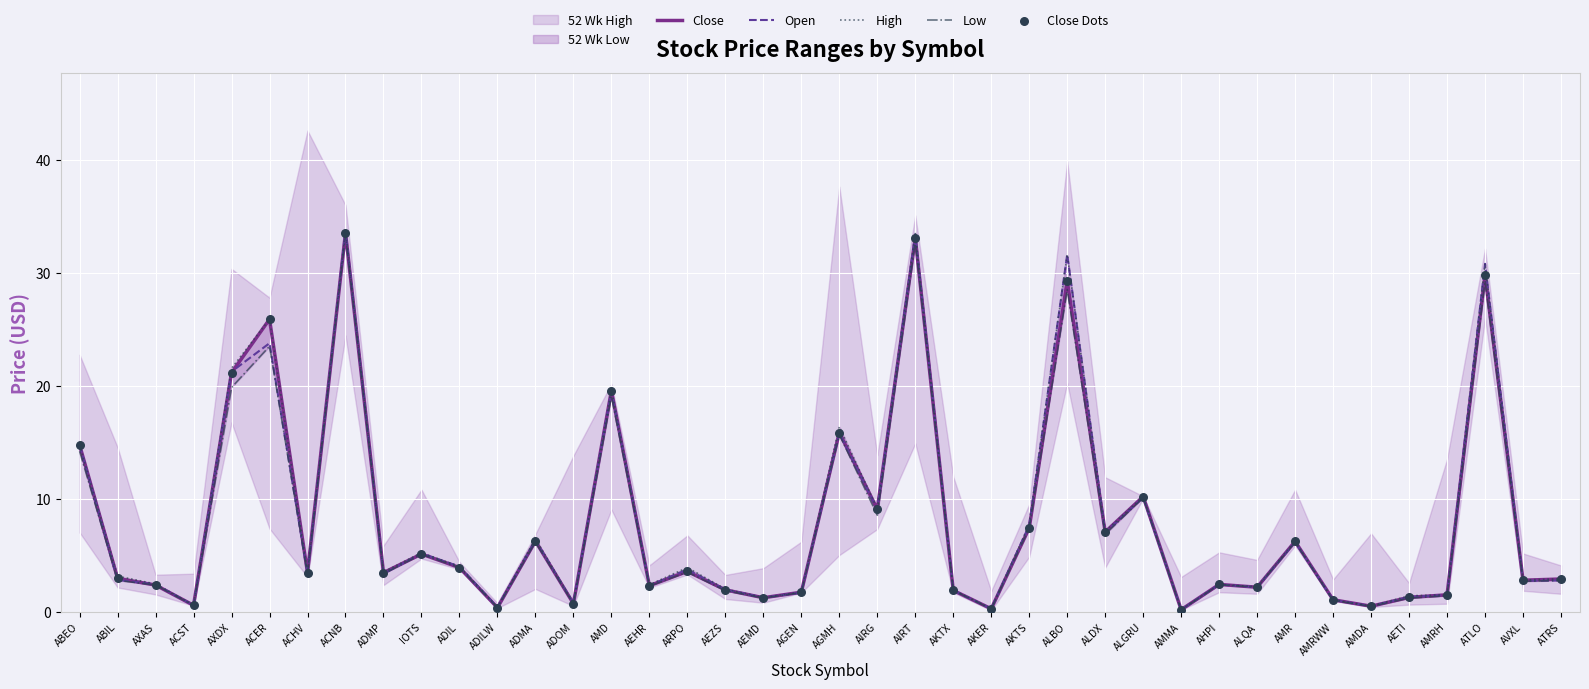

What is the total value across all series at AMR?

31.0